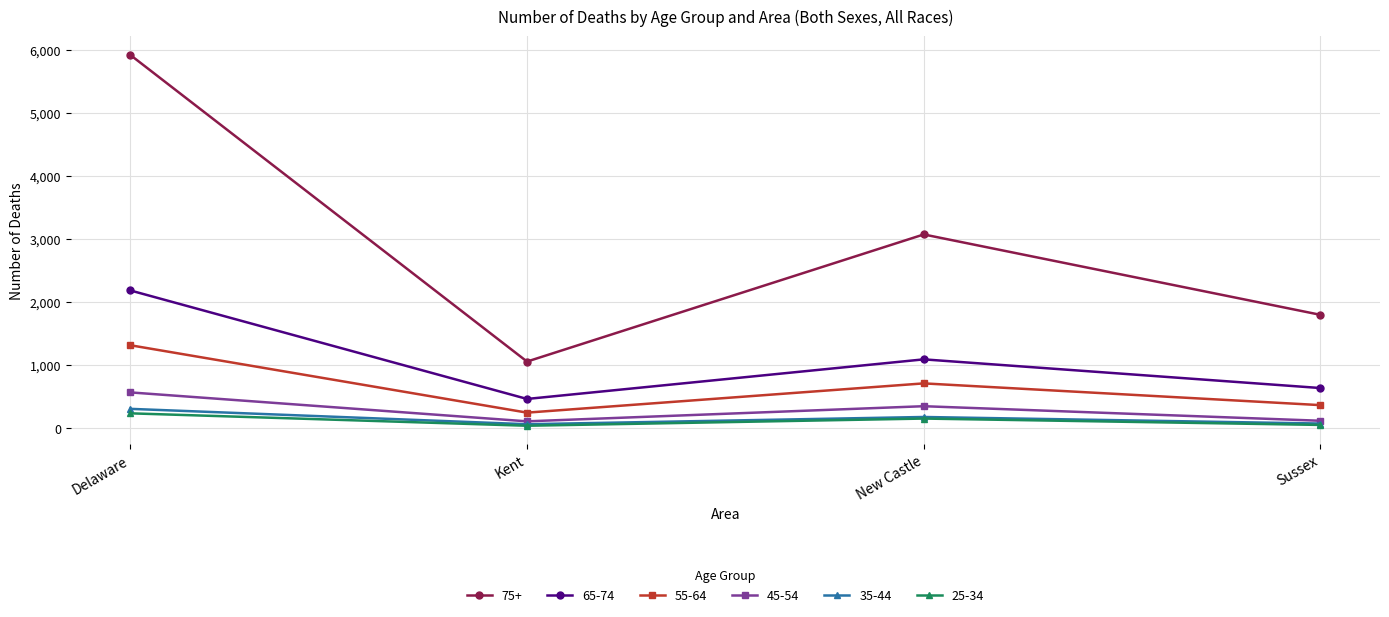

How many categories are shown in the chart?

4